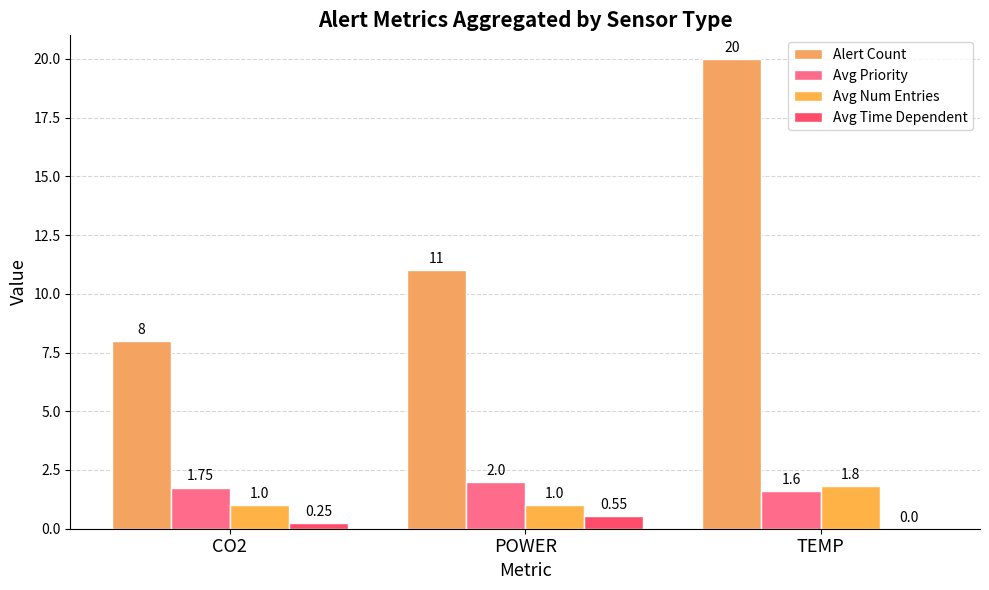

What is the sum of all Avg Time Dependent values?

0.8